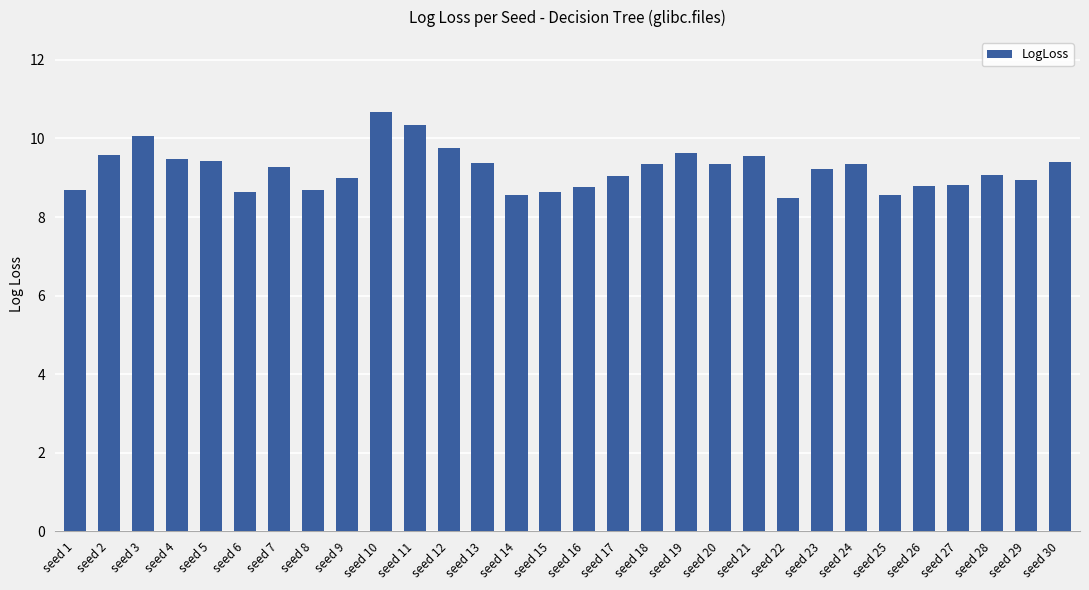

At which label does the data first exceed 9?

seed 2